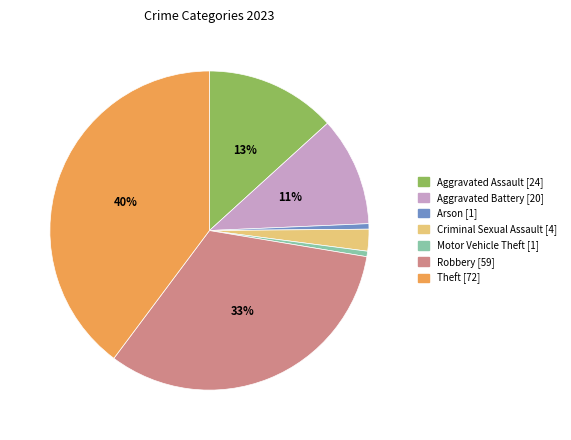

To the nearest percent, what is the difference between the largest and smallest slice percentages?

39%